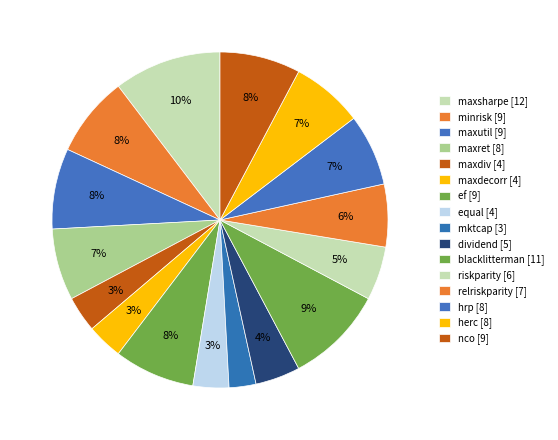

Between maxutil and riskparity, which is larger?

maxutil